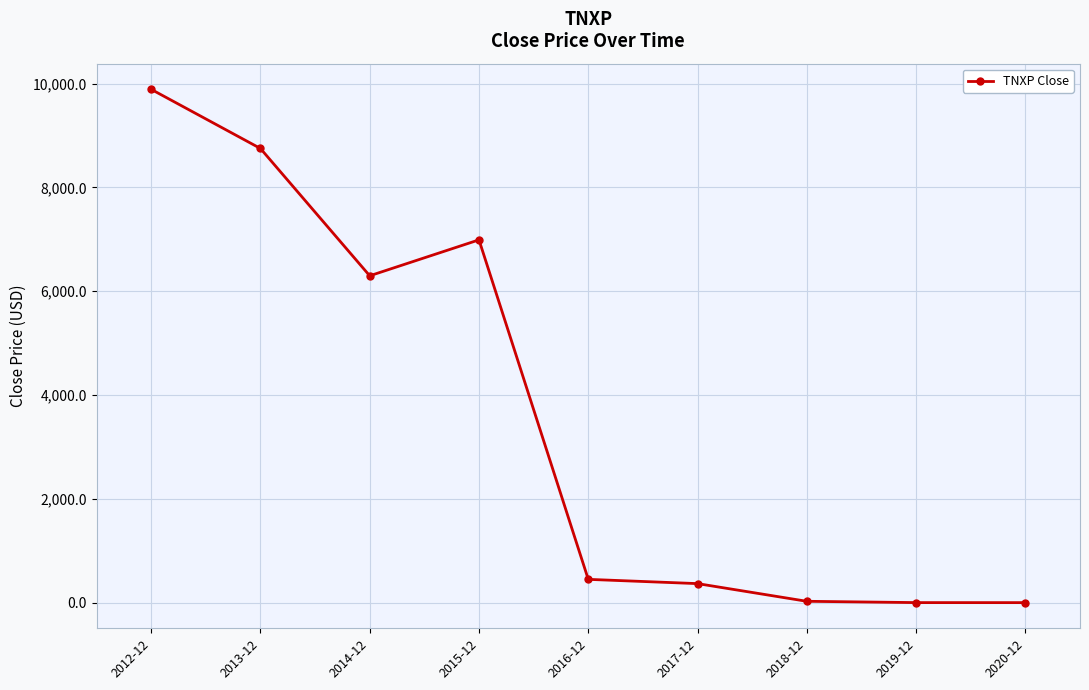

What is the greatest value displayed?

9890.0